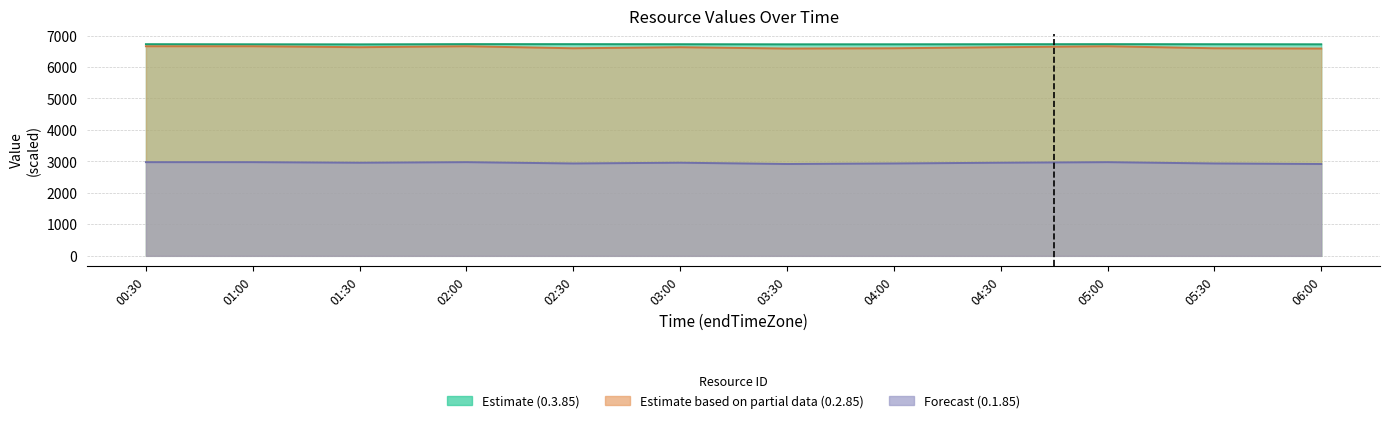

True or false: 0.3.85 and 0.1.85 cross at least once.

False